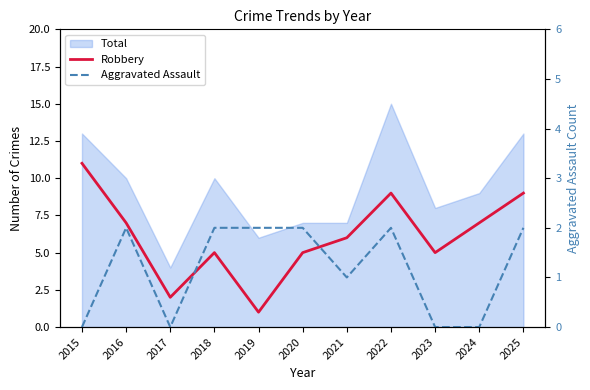

What is the sum of the Robbery values at 2023 and 2020?

10